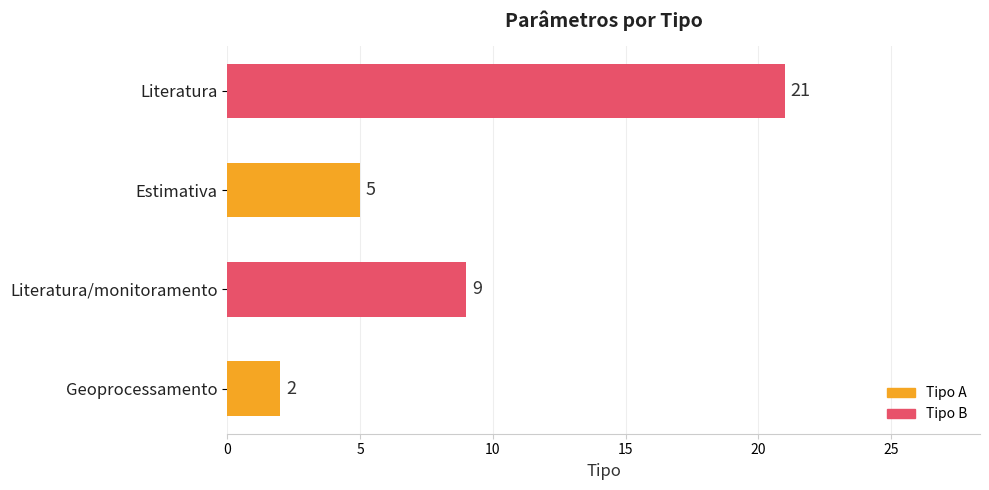

How many data points are less than 9?

2